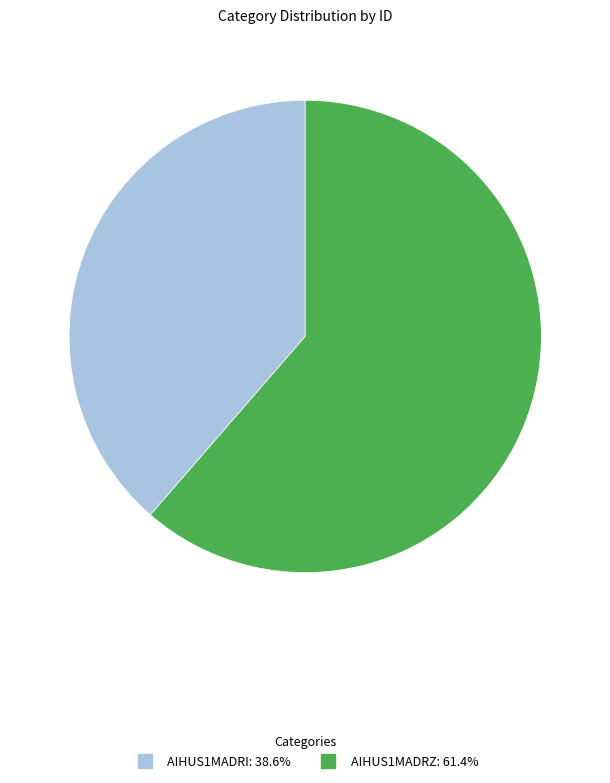

Which slice is the smallest?

AIHUS1MADRI